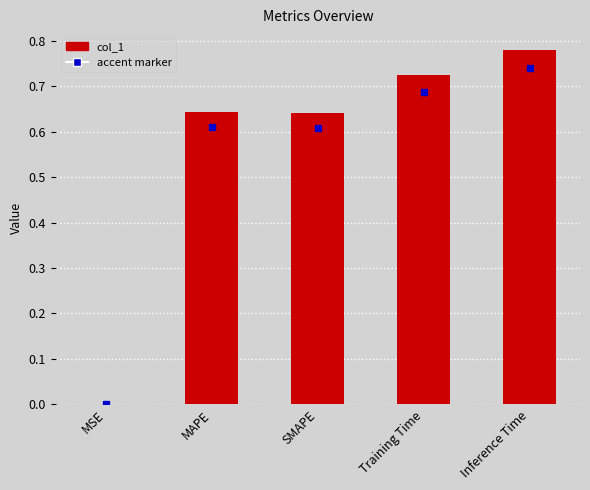

What is the sum of all values?

2.8